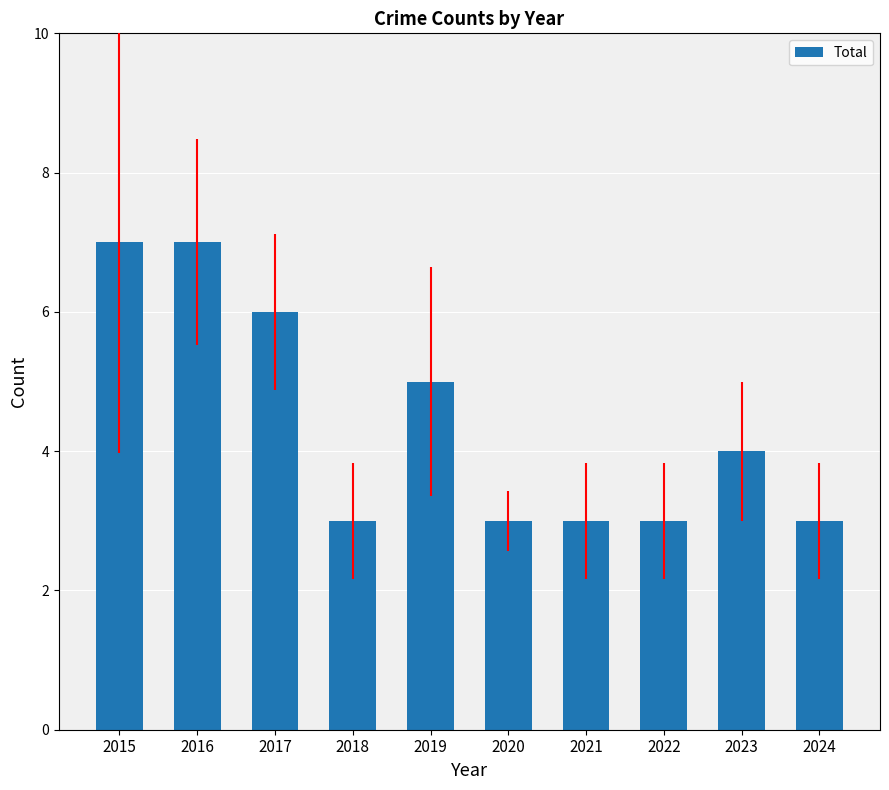

What is the smallest value displayed?

3